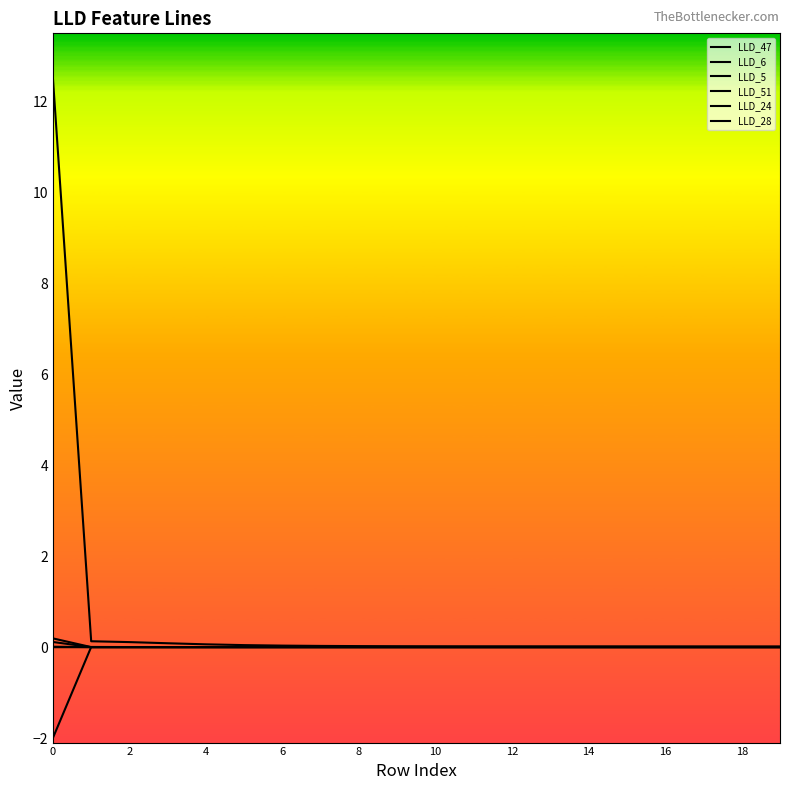

How many times do LLD_28 and LLD_51 cross each other?

1